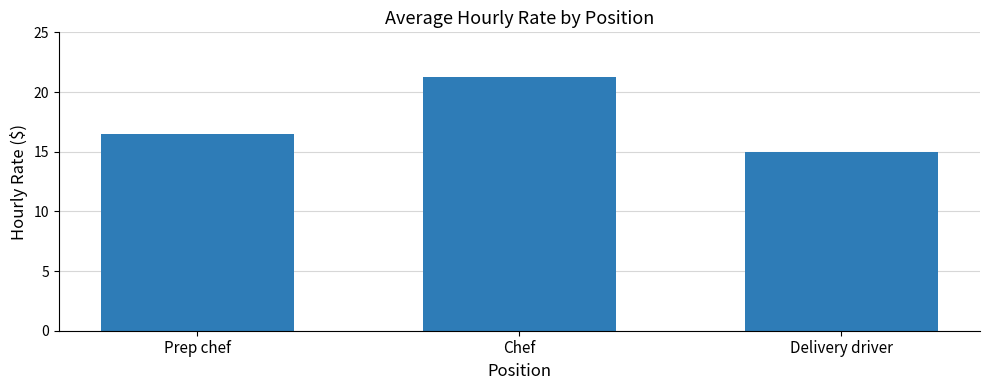

What is the label of the 3rd bar from the left?

Delivery driver